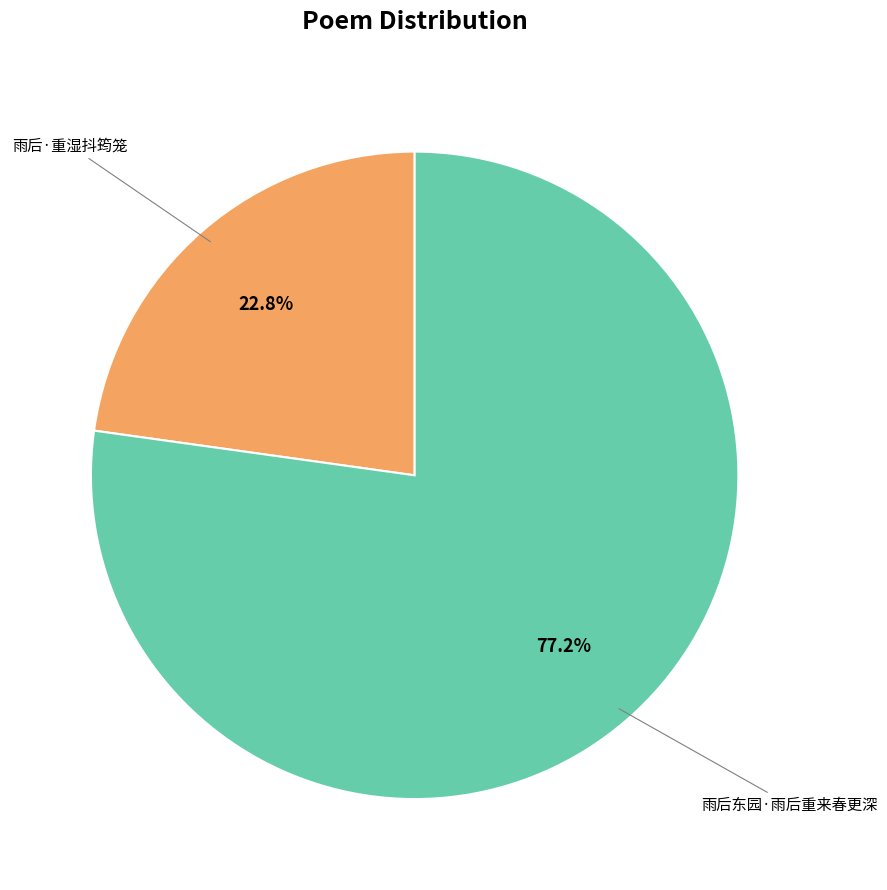

Does any single category account for the majority?

Yes